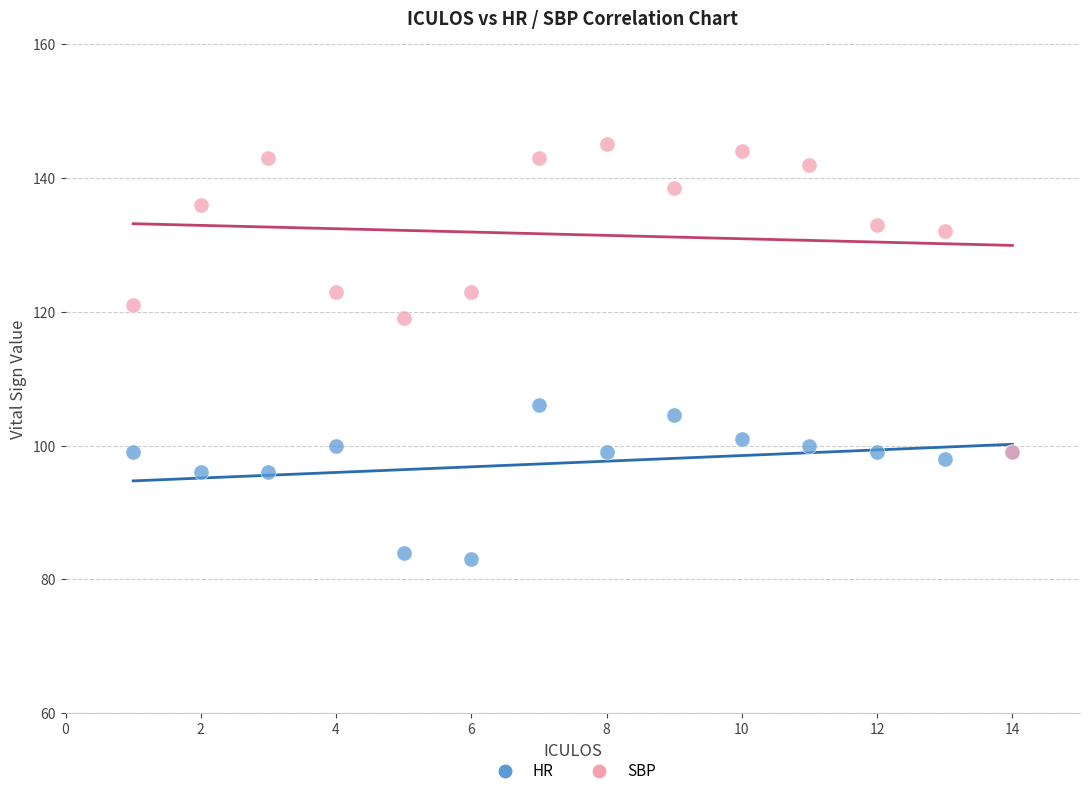

Across all series, what Y value is closest to 114?

119.0